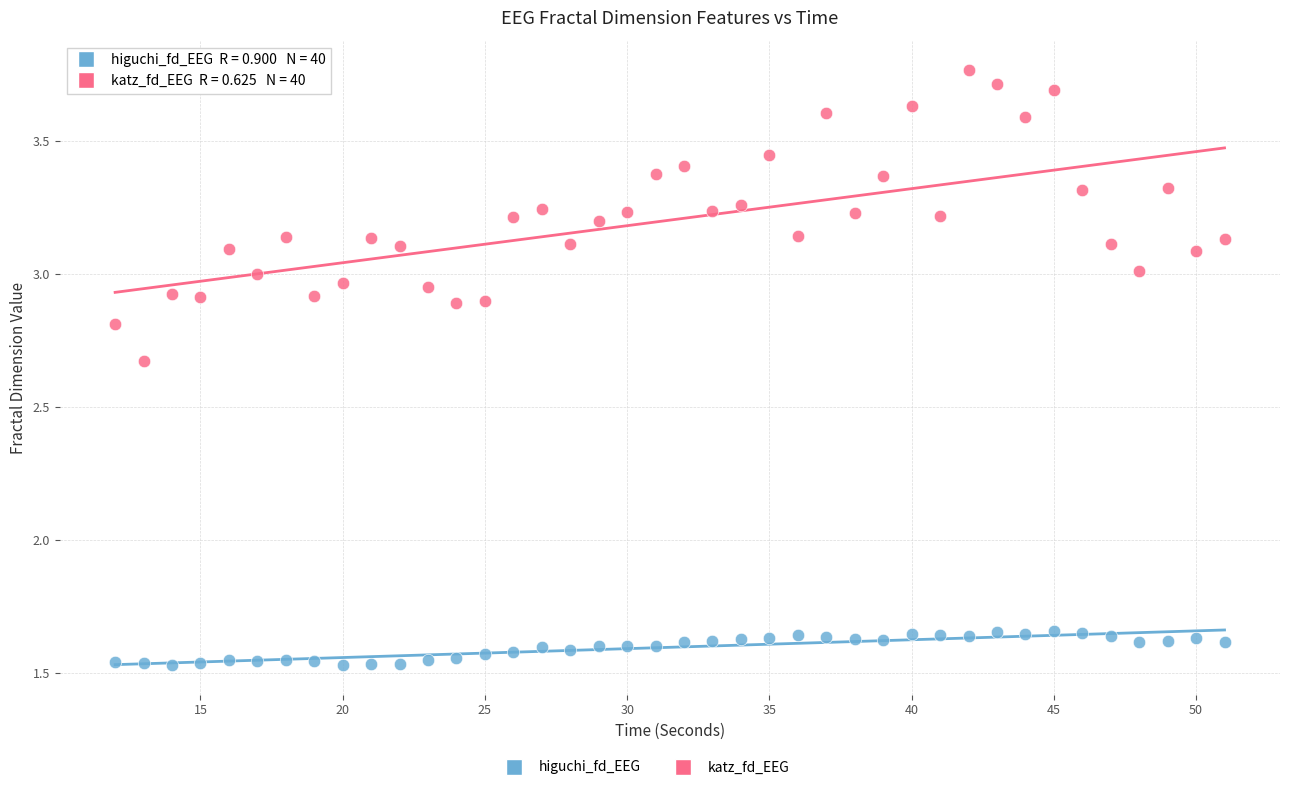

Which series contains the highest Y value?

katz_fd_EEG